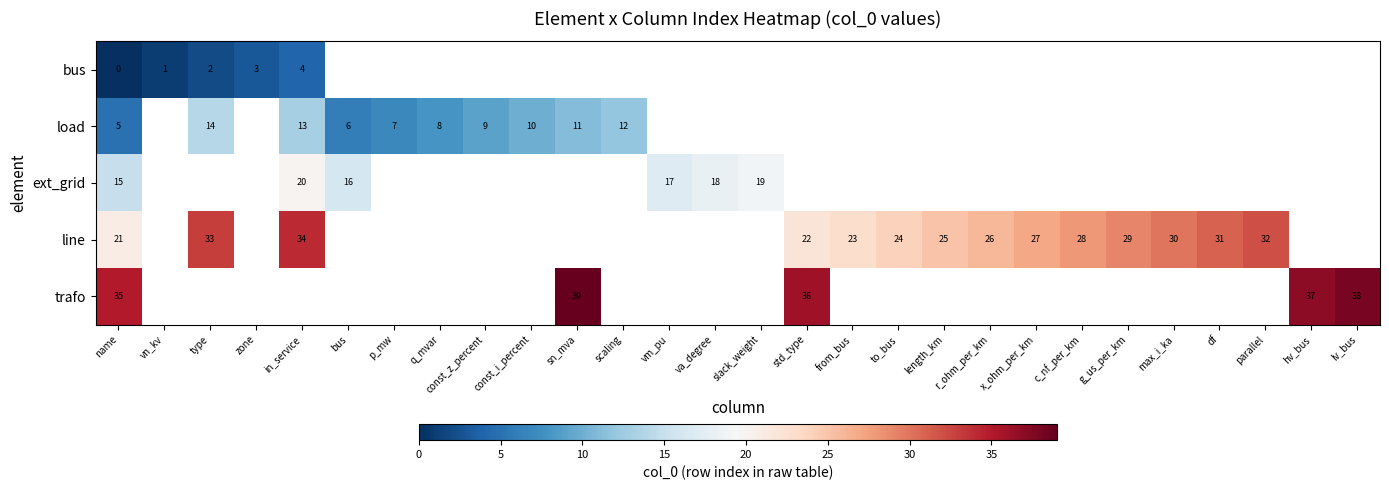

What is the greatest value displayed?

39.0